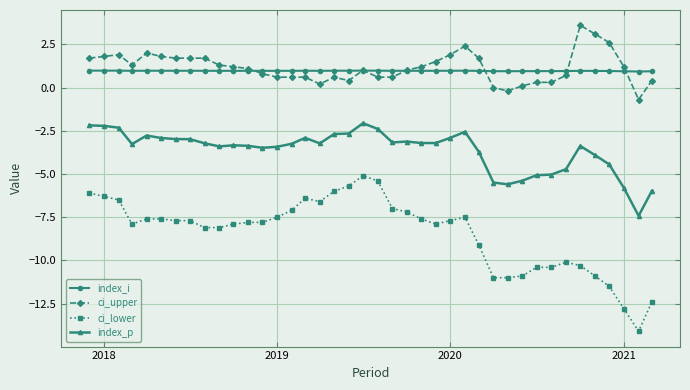

What is the minimum value for ci_upper?

-0.7